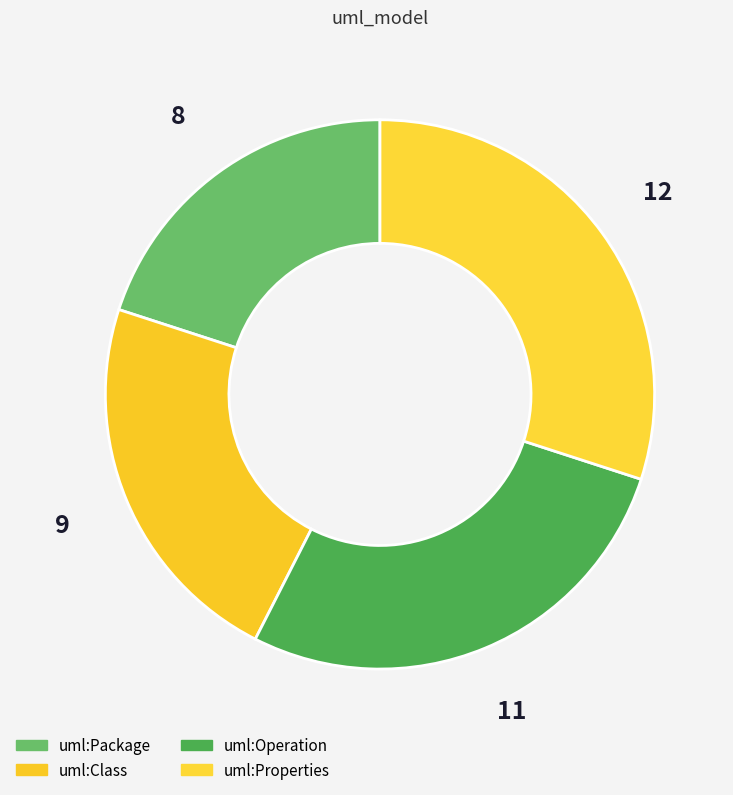

The uml:Class slice represents 22% of the pie. True or false?

True